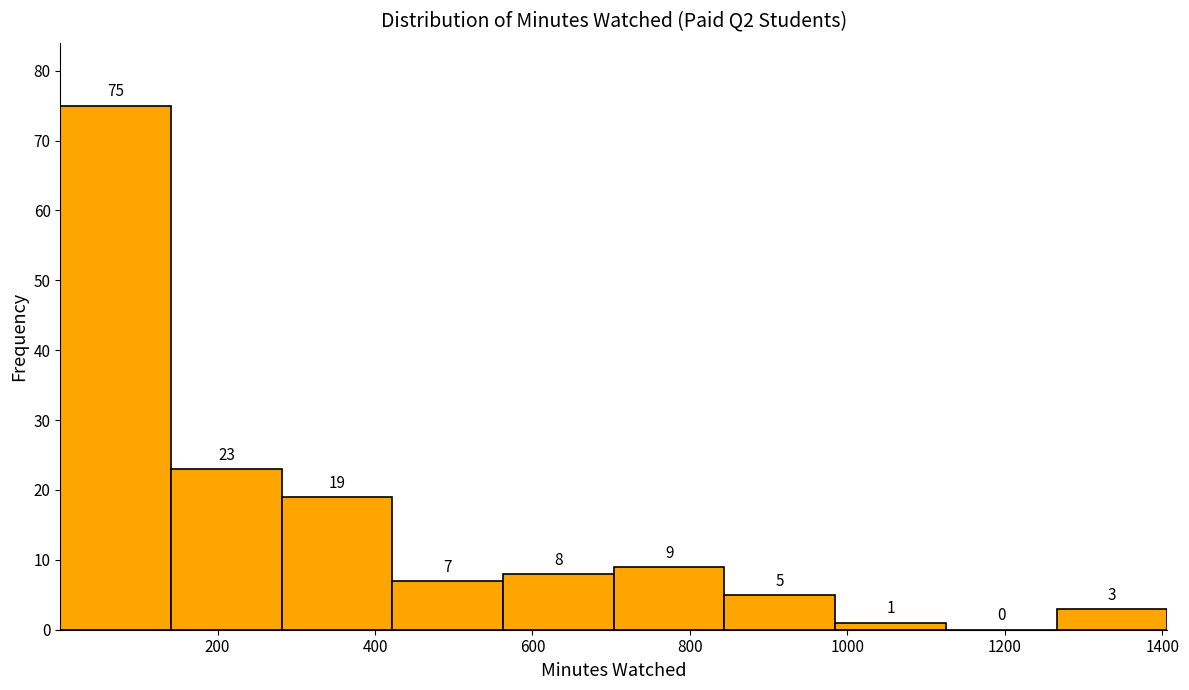

Reading left to right, list every bar in this chart as the range it spans on the x-axis followed by its height. The bar edges are not printed on the chart, so give them approximately, as read against the axis.

0 to 140: 75
140 to 280: 23
280 to 420: 19
420 to 560: 7
560 to 700: 8
700 to 840: 9
840 to 980: 5
980 to 1120: 1
1120 to 1260: 0
1260 to 1400: 3